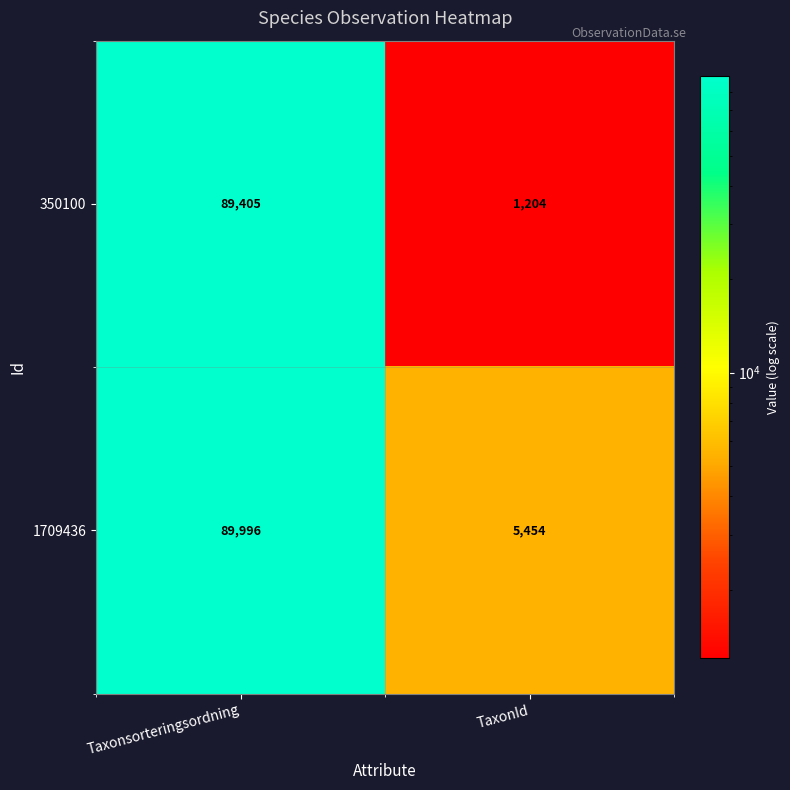

Is it true that 350100 equals 1204 at TaxonId?

True